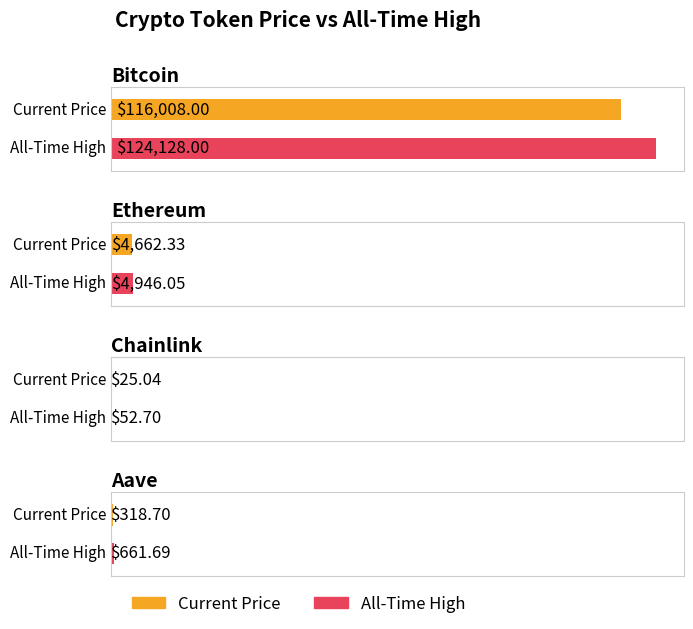

How many bars are there in total?

8